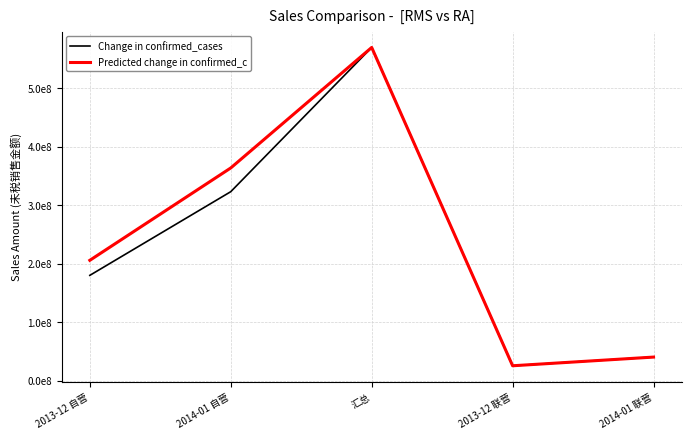

Reading right to left, list all the values displayed in this chart.

Change in confirmed_cases: 40534352.1	25697320.1	569462327.3	323082889.8	180147765.2
Predicted change in confirmed_c: 40534354.9	25697322.9	569462325.3	363617241.0	205845084.2